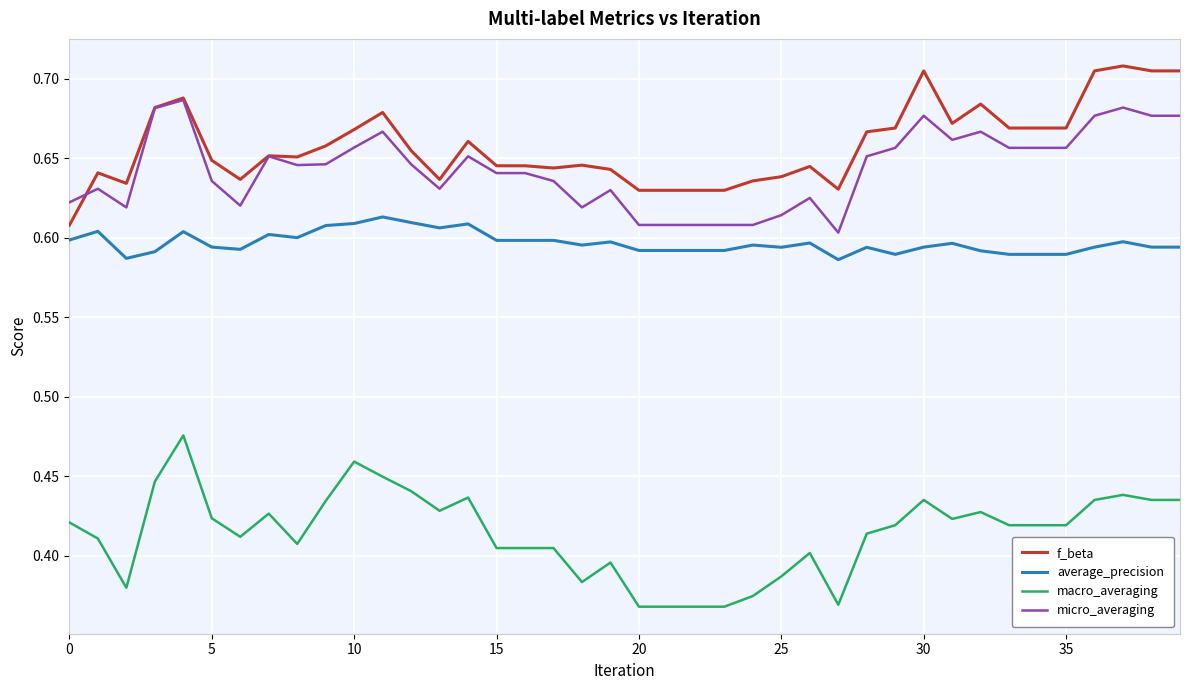

Rank the series by their maximum value, from highest to lowest.

f_beta, micro_averaging, average_precision, macro_averaging